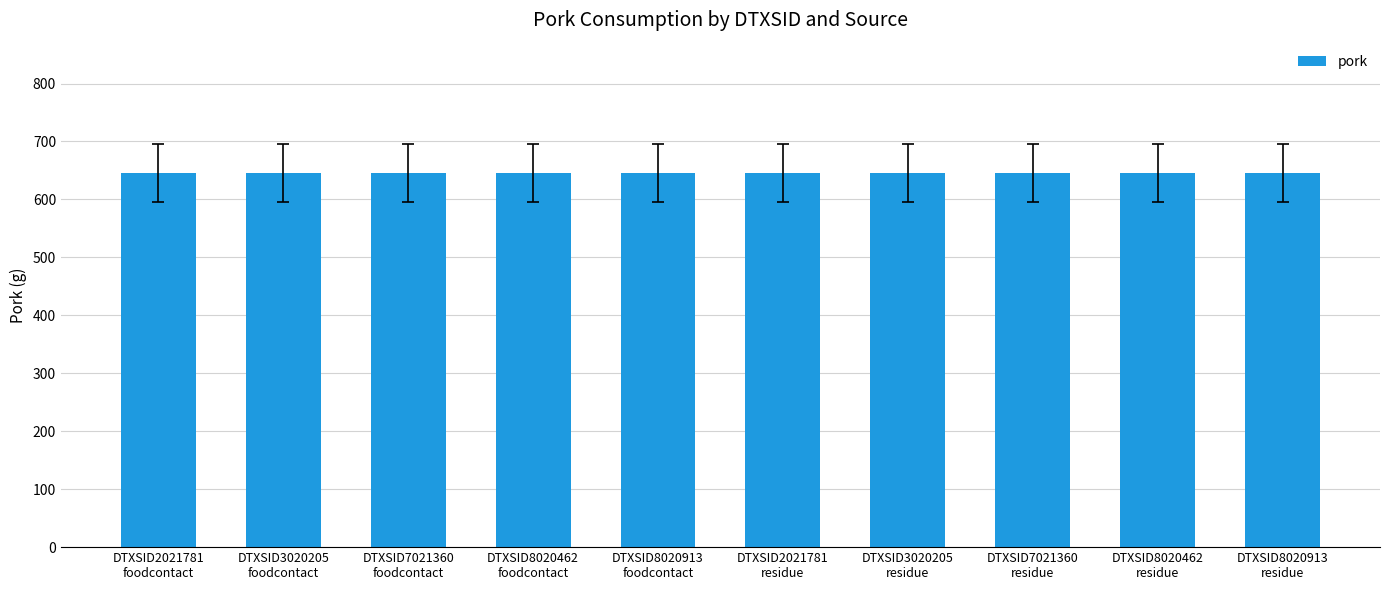

Does the chart contain stacked bars?

No